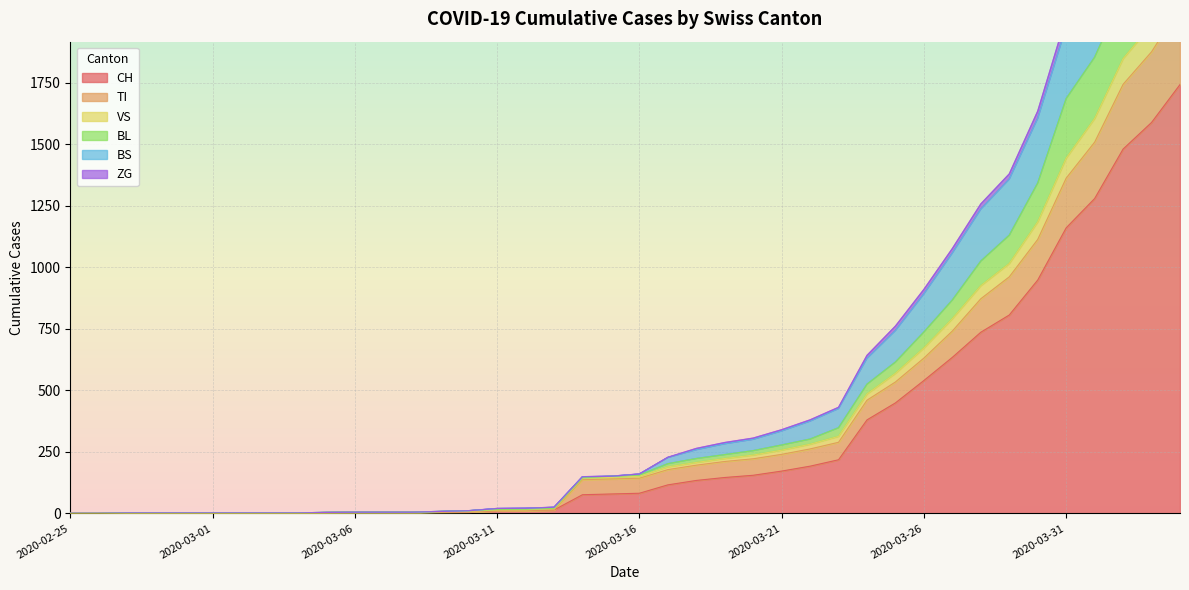

True or false: BL and VS intersect in this chart.

False